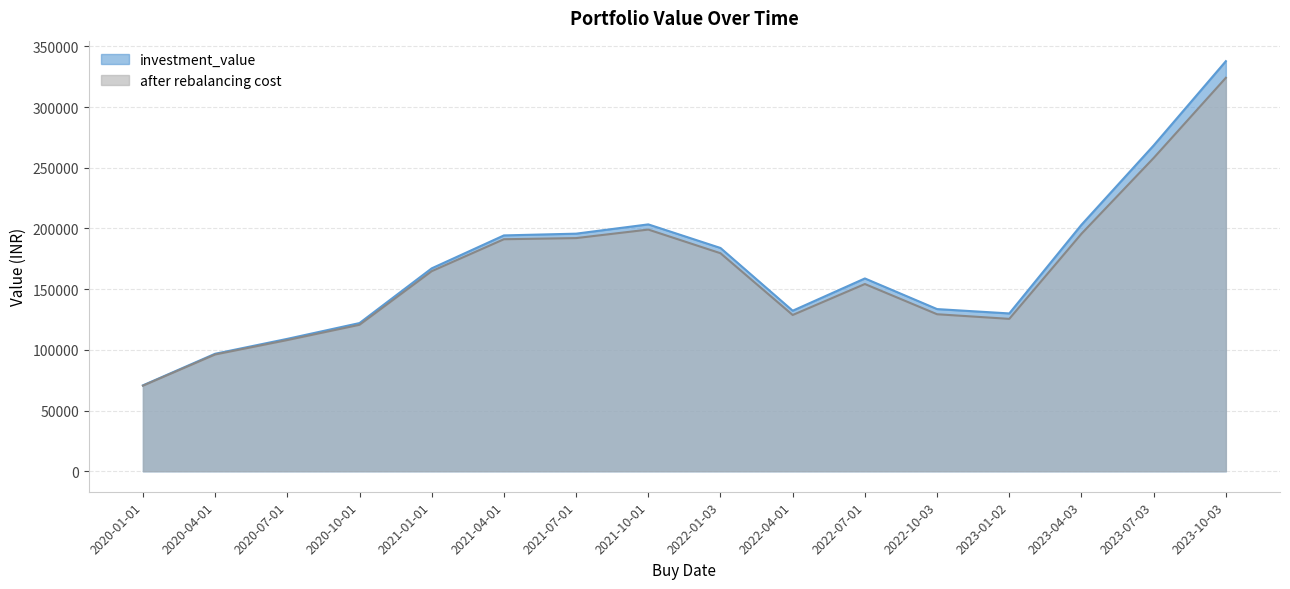

List the series in order of their peak value, highest first.

investment_value, after rebalancing cost